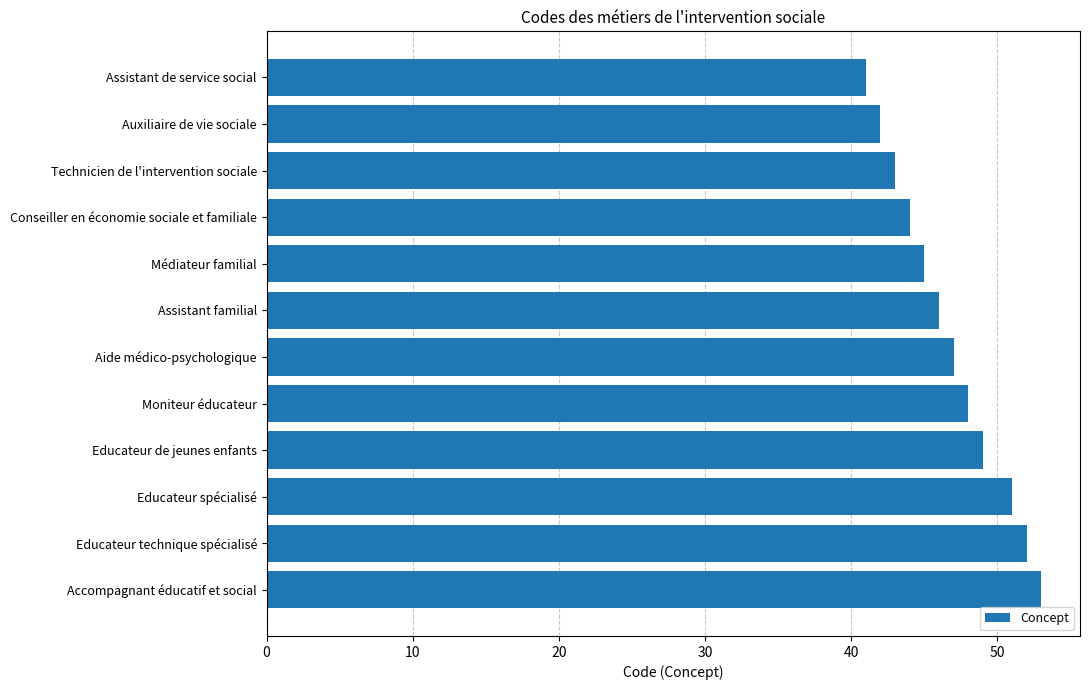

What is the sum of all values?

561